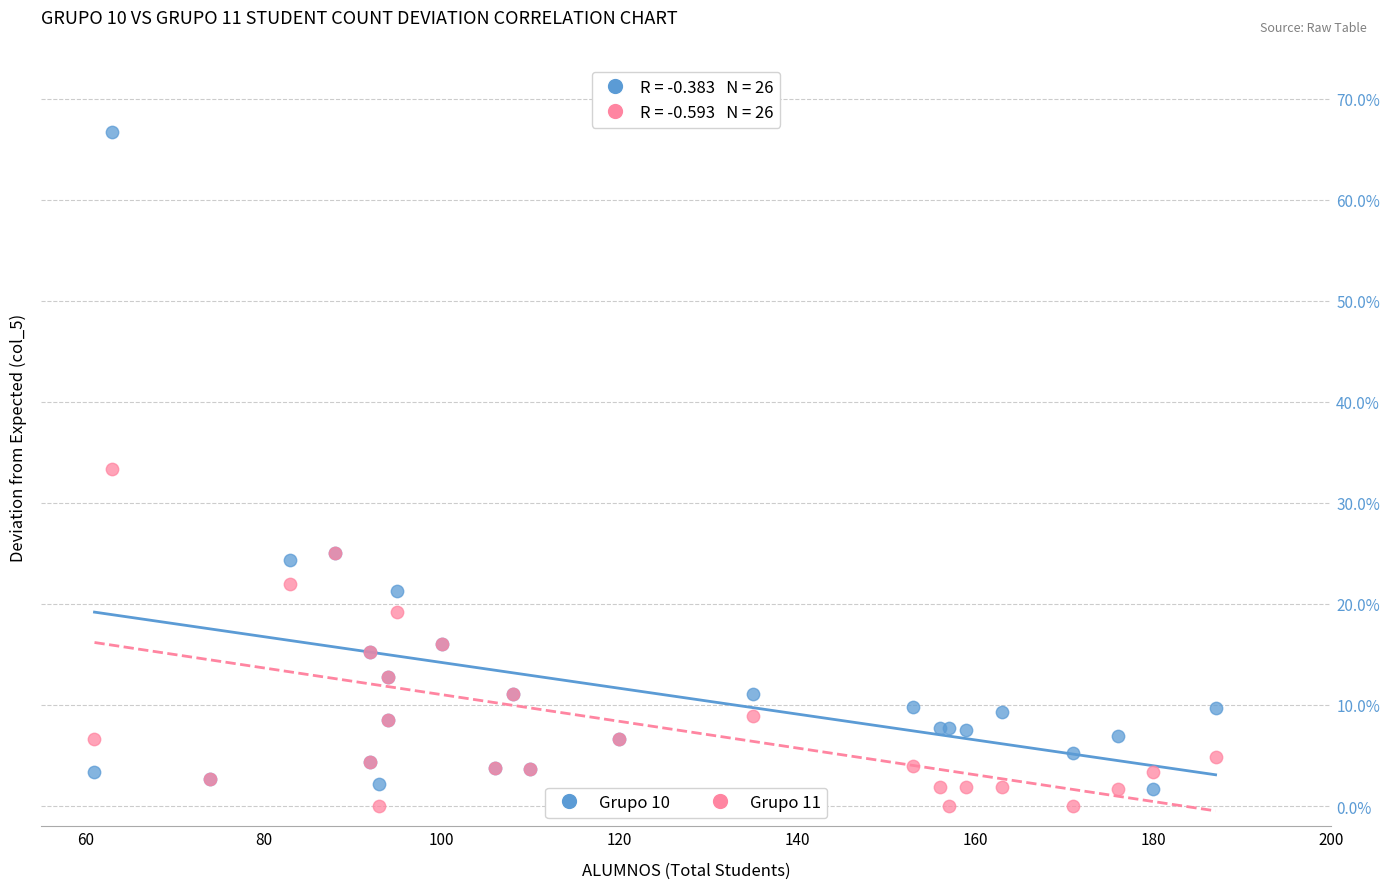

Which series contains the highest Y value?

Grupo 10